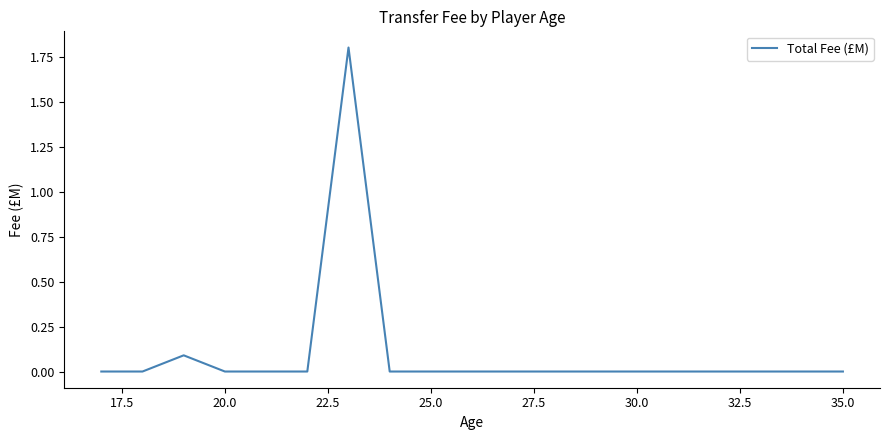

What is the difference between the maximum and minimum values?

1.8